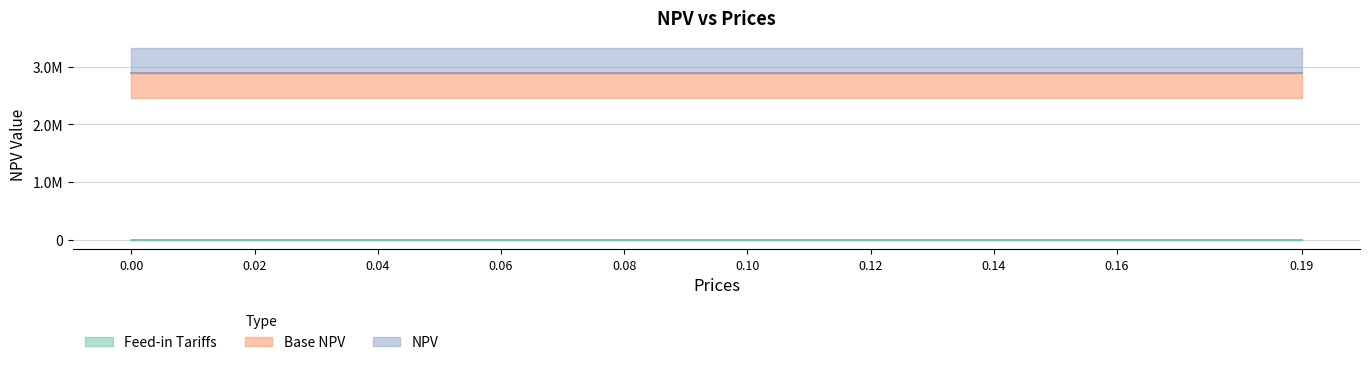

True or false: Feed-in Tariffs and NPV intersect in this chart.

False